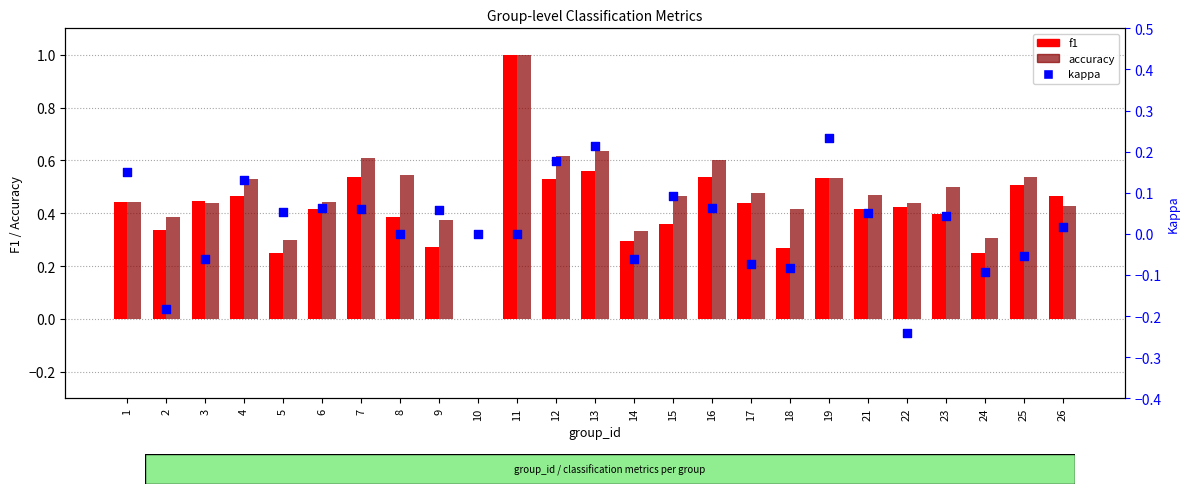

What is the total value across all series at 18?

0.6